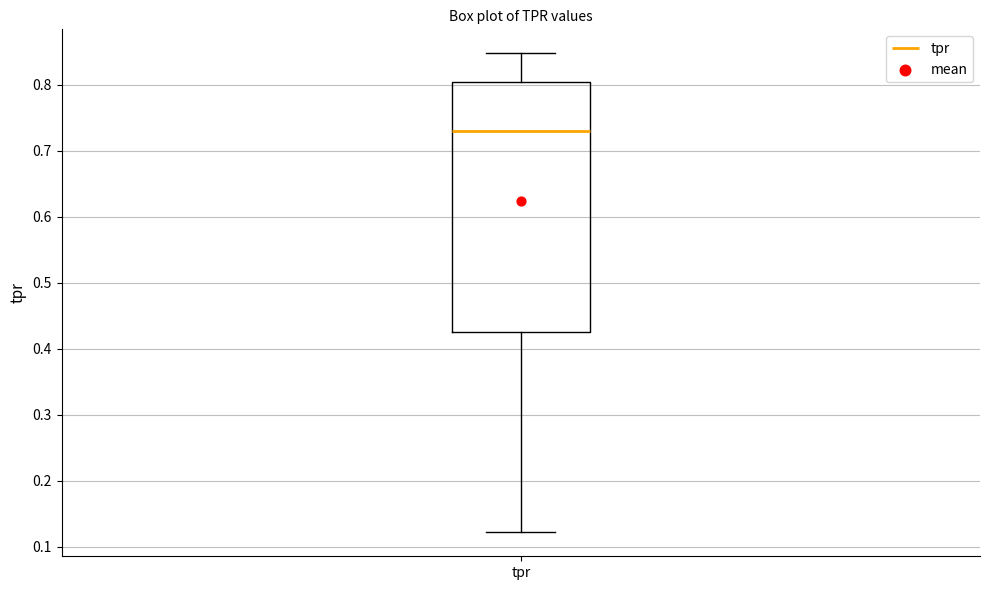

Read this box plot against the y-axis: the position of the median line, the range covered by the box, and the ends of both whiskers. The values are not printed on the chart, so give them approximately, as read against the axis.

median 0.73, box 0.43 to 0.80, whiskers 0.12 to 0.85